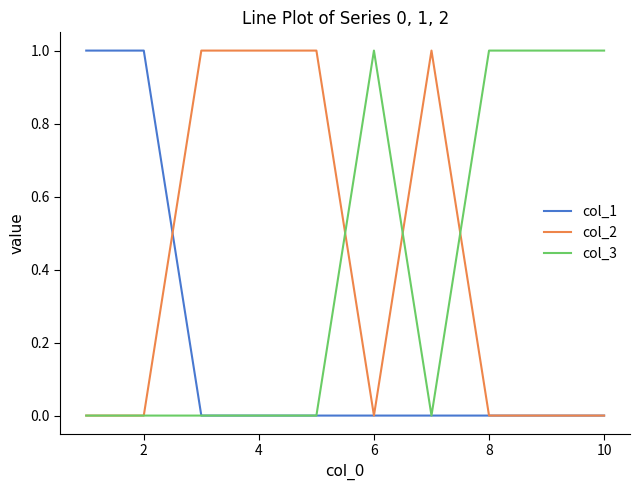

What are all the series names shown in the legend?

col_1, col_2, col_3